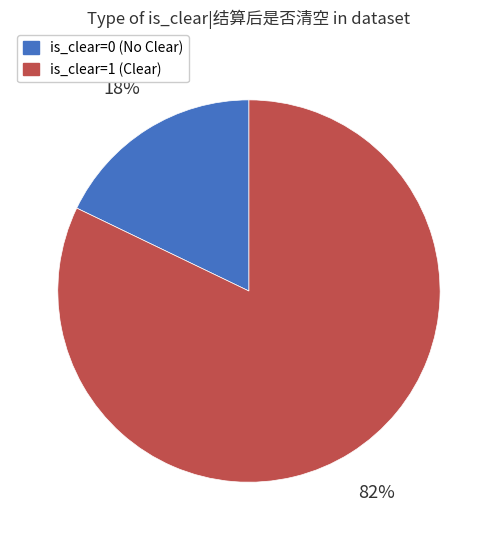

Which has a higher value, is_clear=0 (No Clear) or is_clear=1 (Clear)?

is_clear=1 (Clear)